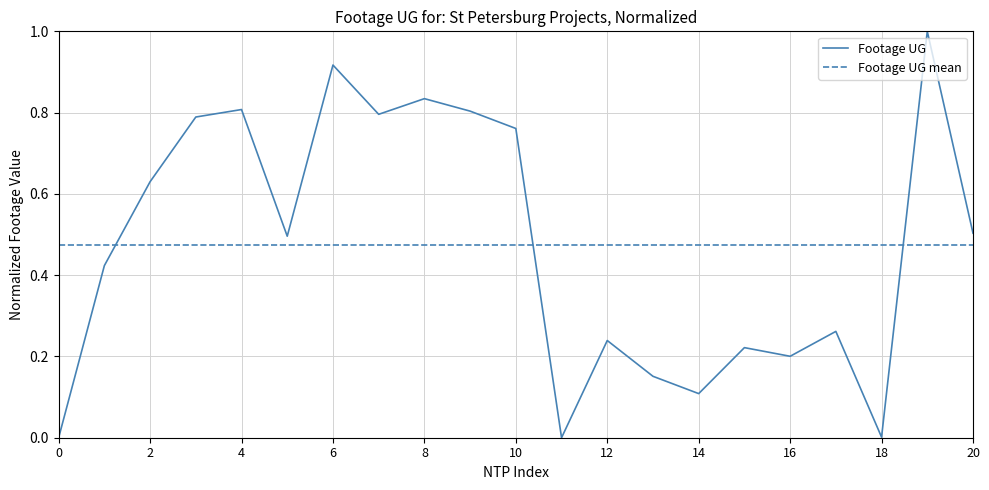

What is the difference between the maximum and minimum values in the Footage UG series?

1.0